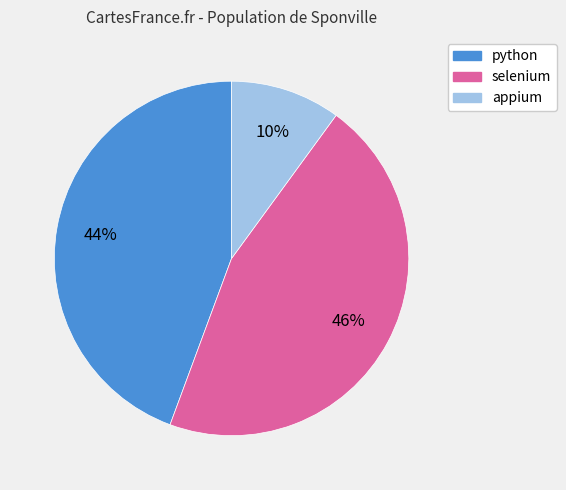

What is the ratio of the value at selenium to the value at python?

1.0